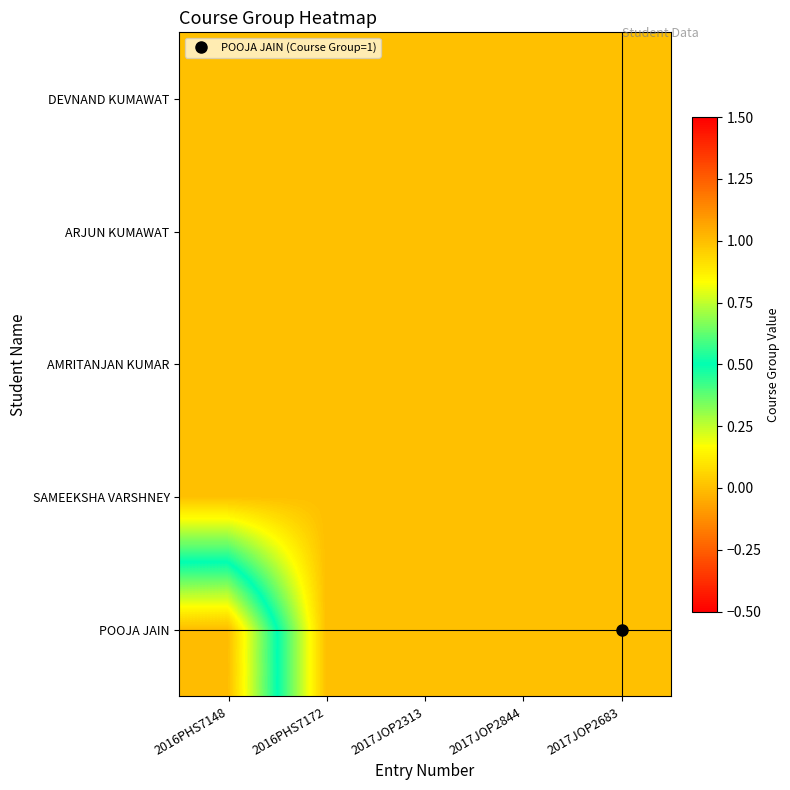

What is the maximum value shown in the chart?

1